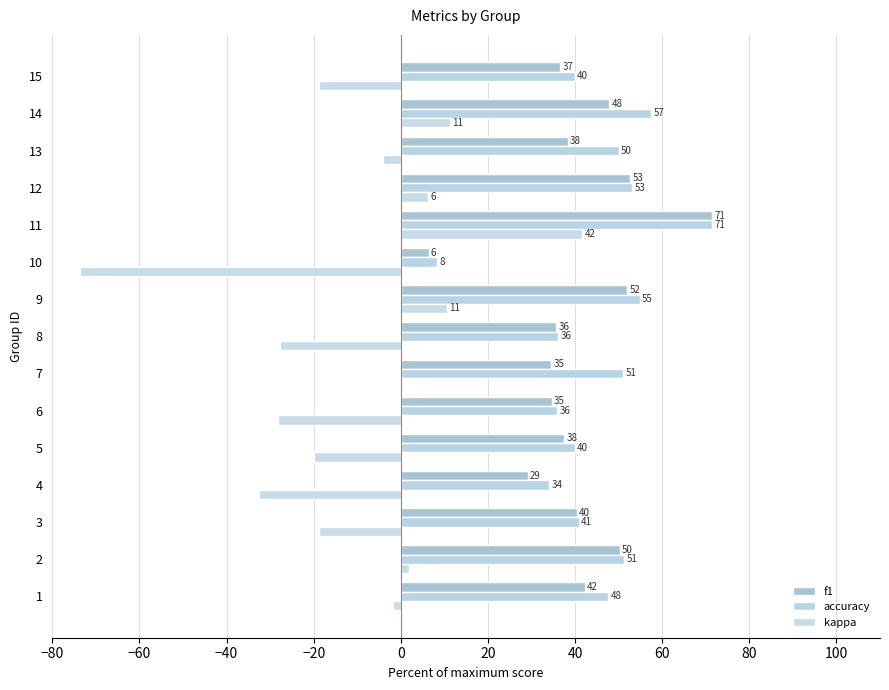

The value of kappa at 13 is 5.7. True or false?

False